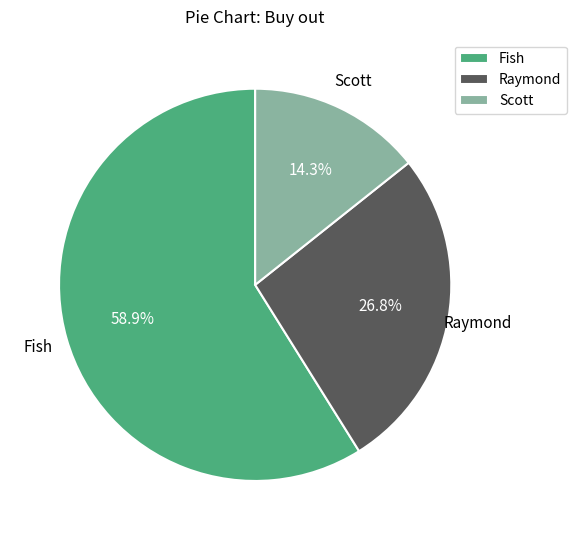

Is there any slice that represents more than half of the pie?

Yes